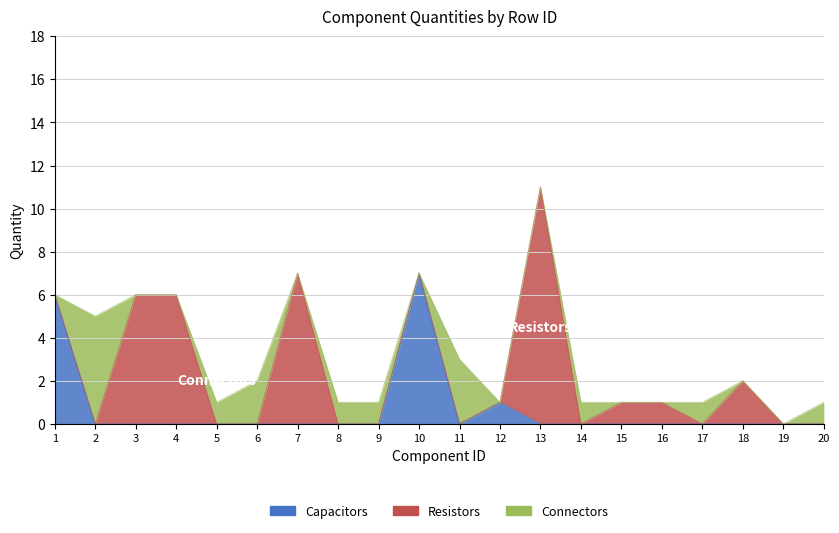

What is the difference between the maximum and minimum values in the Connectors series?

5